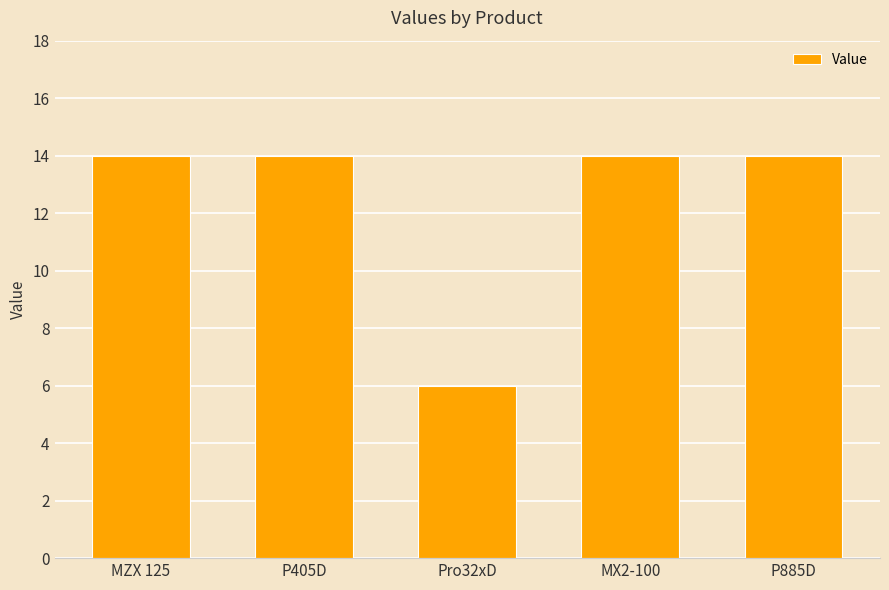

The value at P885D is 14. True or false?

True